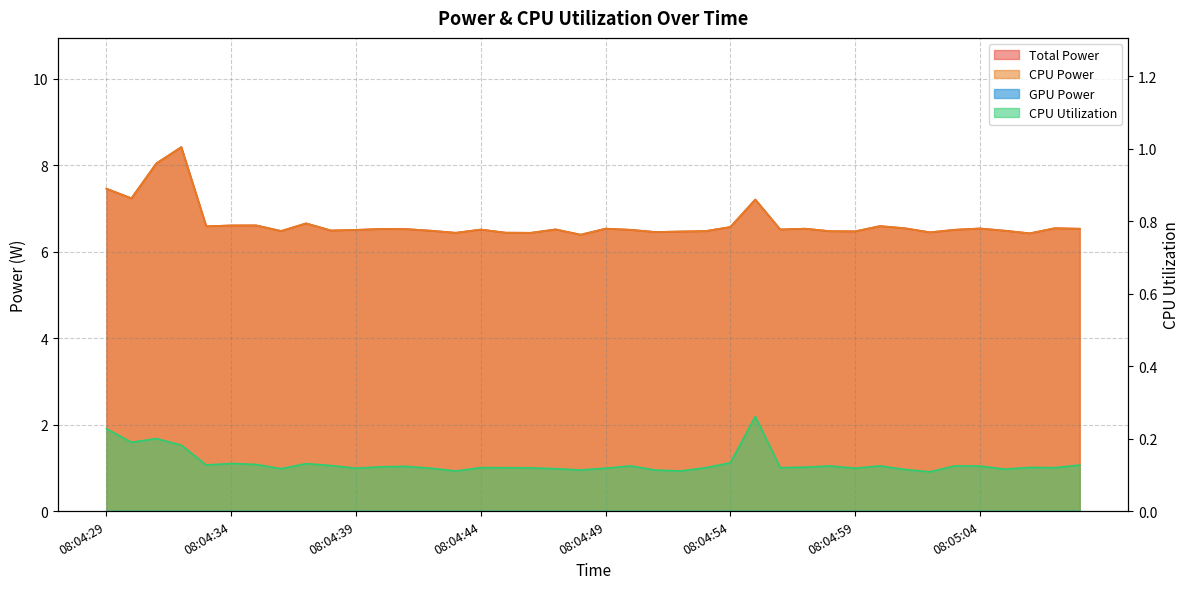

What is the difference between the highest and lowest values at 08:04:42?

6.4